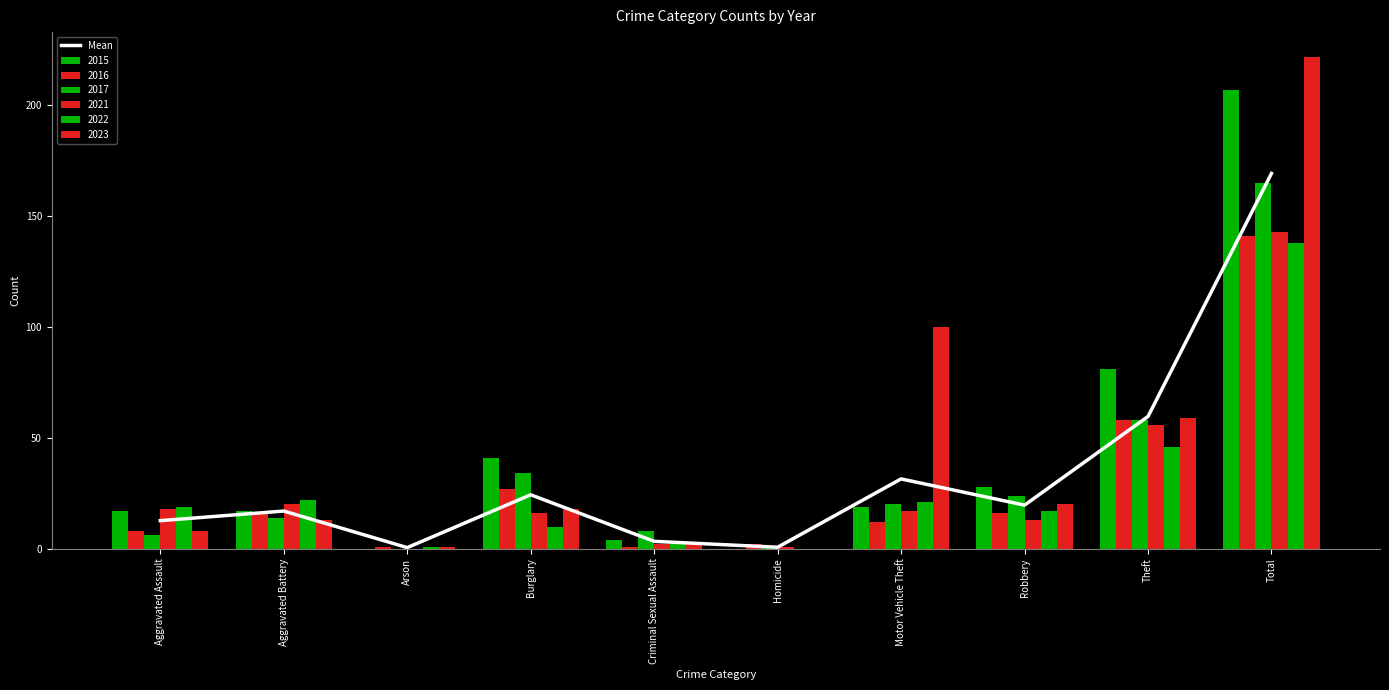

Reading left to right, extract all data points from this chart.

Aggravated Assault=12.7	Aggravated Battery=17.0	Arson=0.5	Burglary=24.3	Criminal Sexual Assault=3.3	Homicide=0.7	Motor Vehicle Theft=31.5	Robbery=19.7	Theft=59.7	Total=169.3